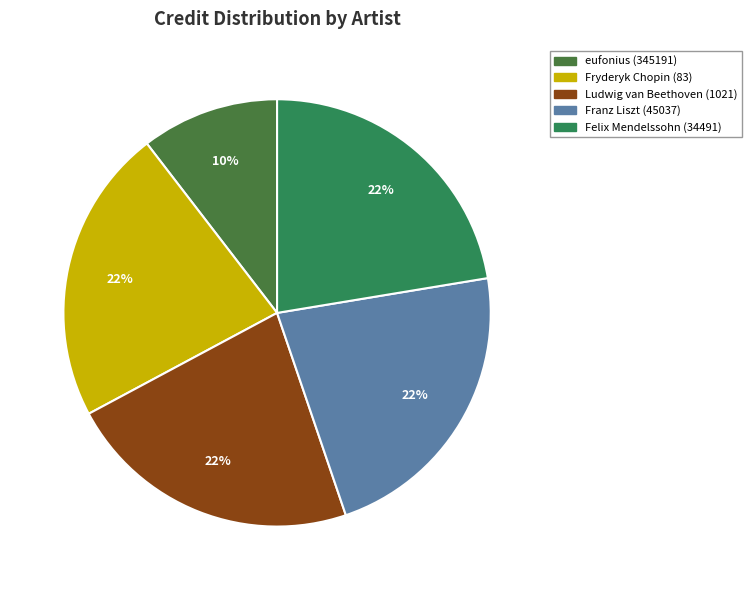

To the nearest percent, what is the difference between the largest and smallest slice percentages?

12%